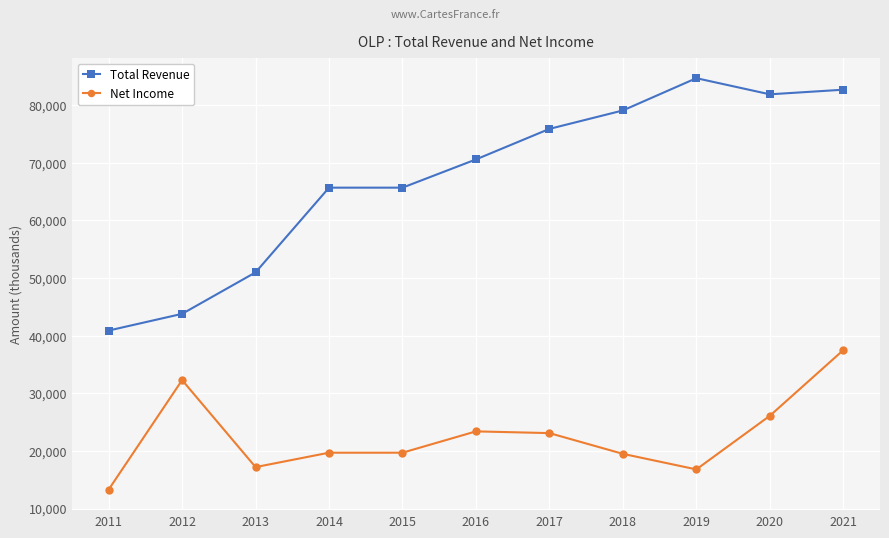

True or false: Net Income has a value of 26100 at 2020.

True